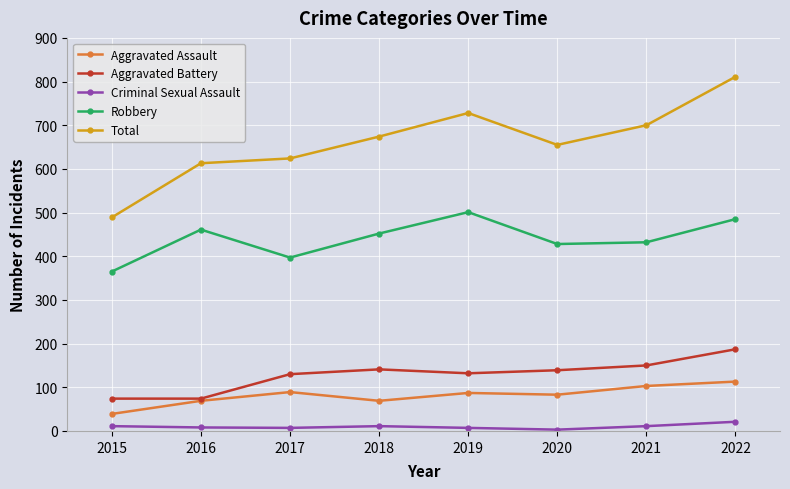

In Criminal Sexual Assault, how many points are lower than both neighbors (excluding endpoints)?

2